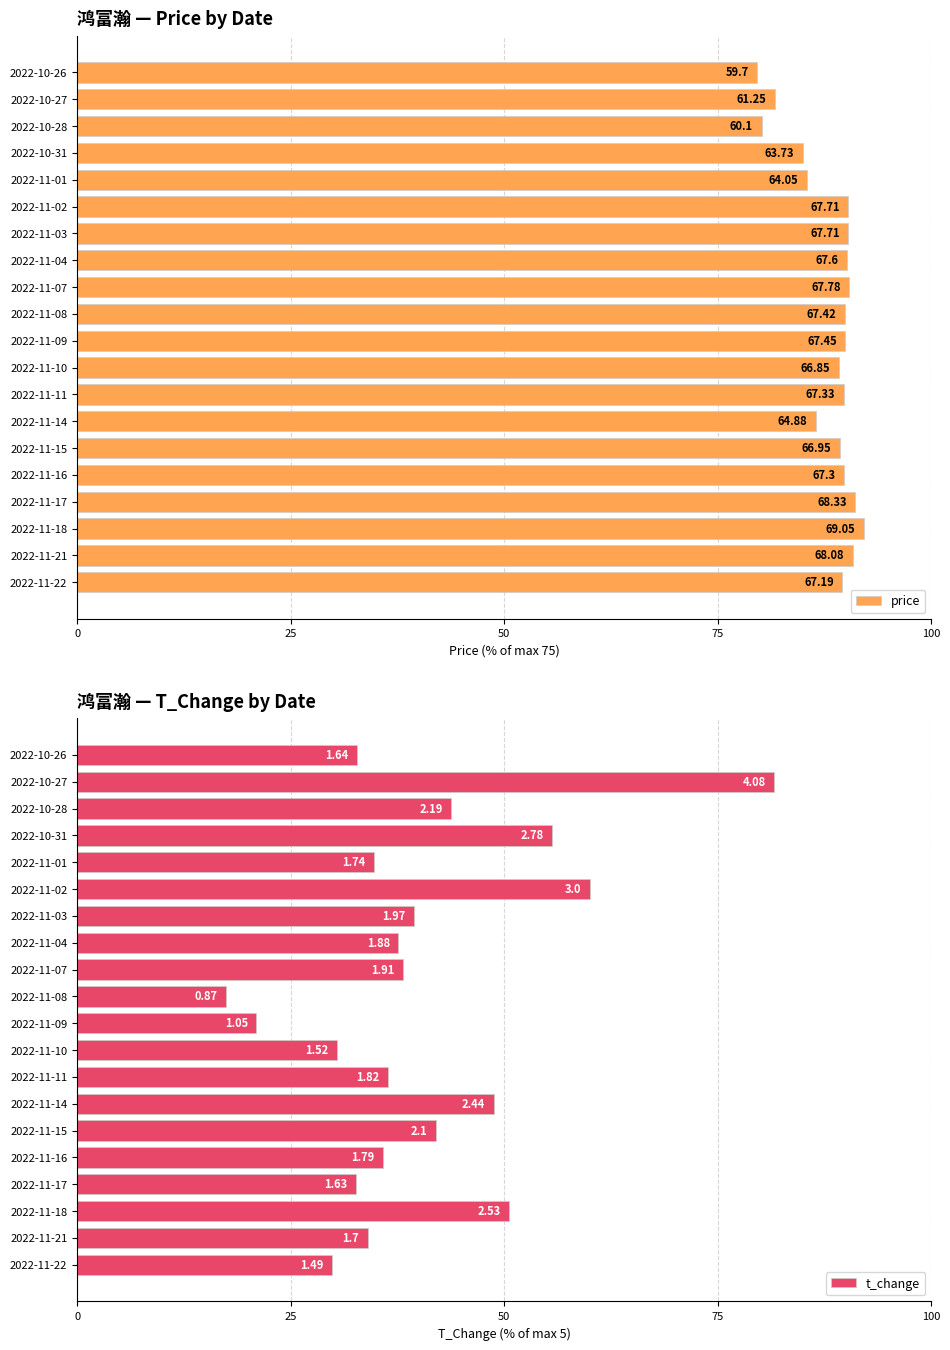

Rank the series by their maximum value, from lowest to highest.

t_change, price